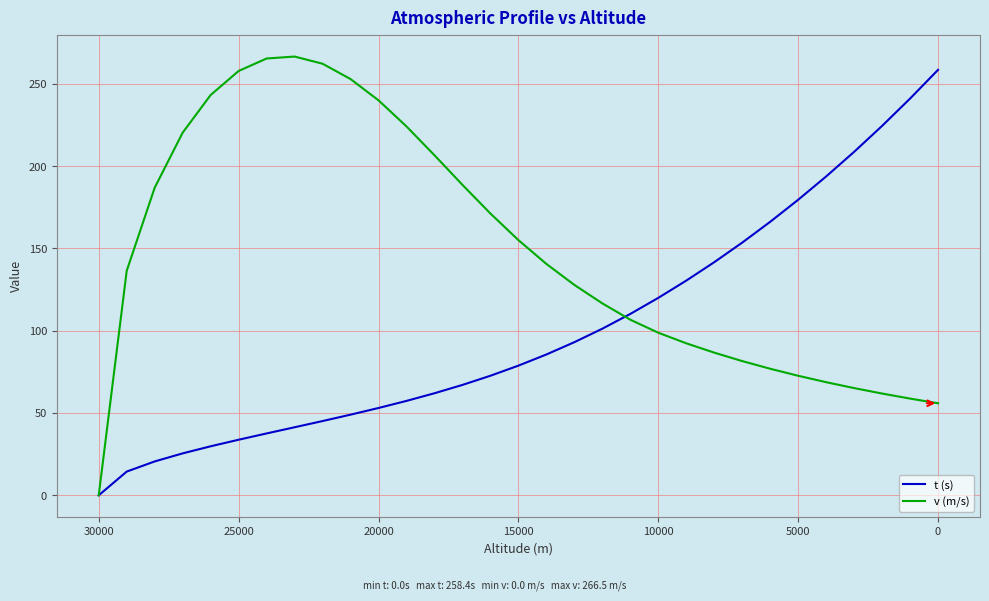

True or false: t (s) and v (m/s) cross at least once.

True